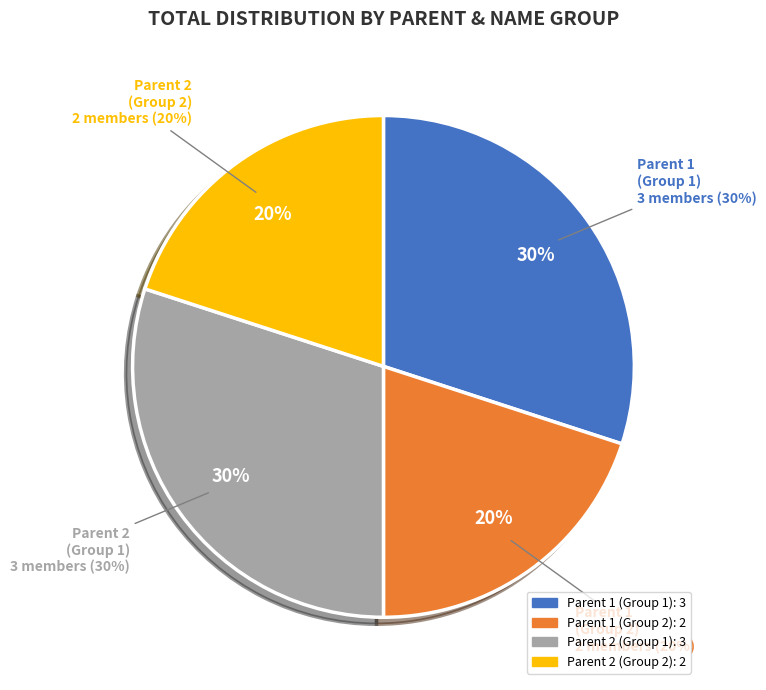

Which category accounts for the majority?

Parent 2